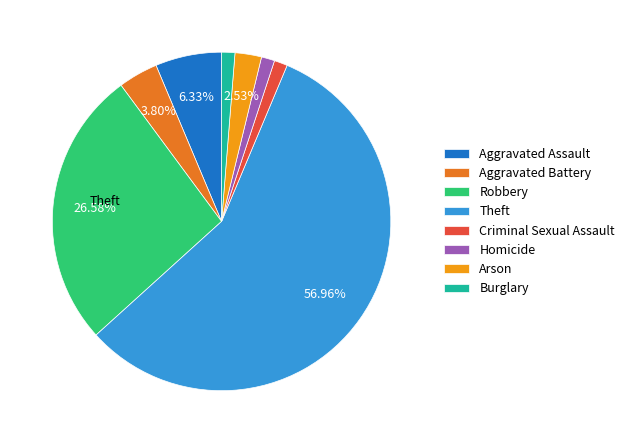

How many segments does this pie chart have?

8